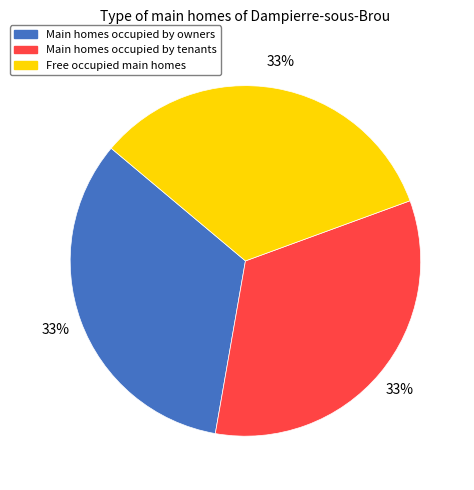

Combined, do Free occupied main homes and Main homes occupied by tenants account for over 50%?

Yes